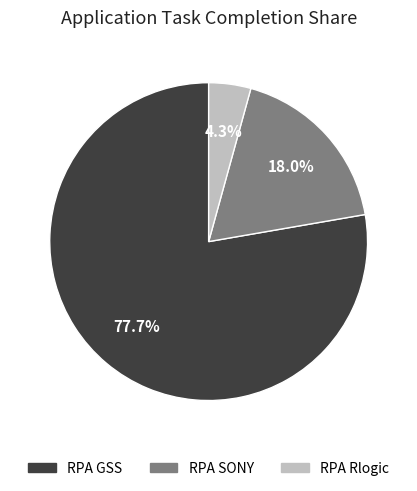

What percentage is the RPA SONY slice, to the nearest percent?

18%